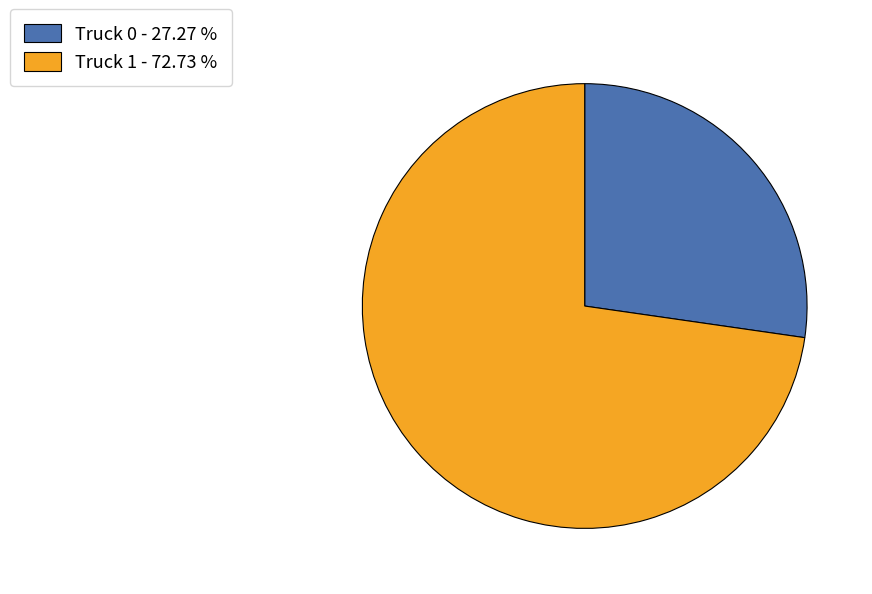

Does any single category account for the majority?

Yes